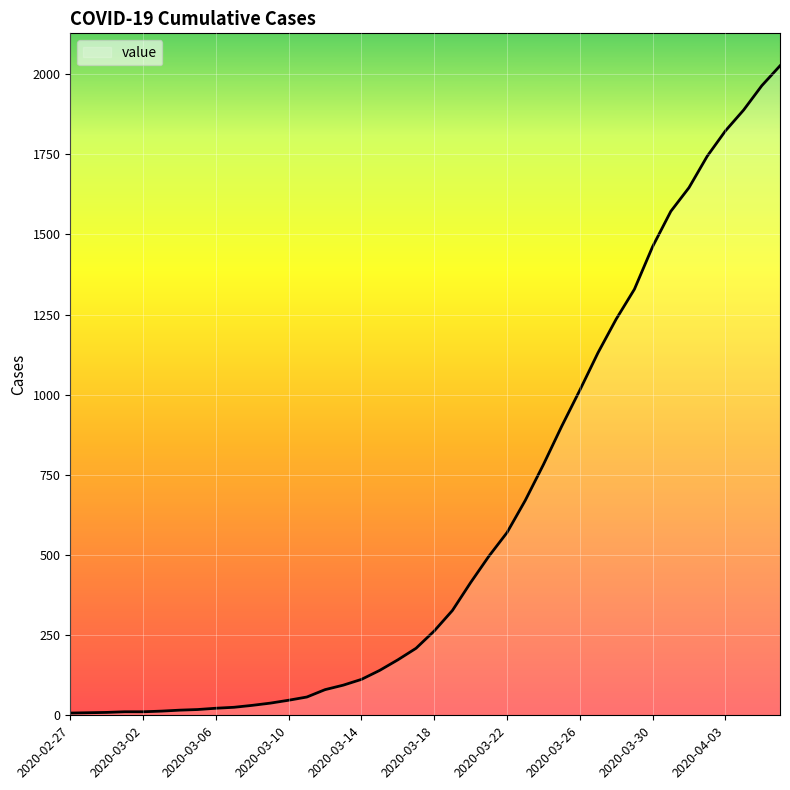

What is the greatest value displayed?

2026